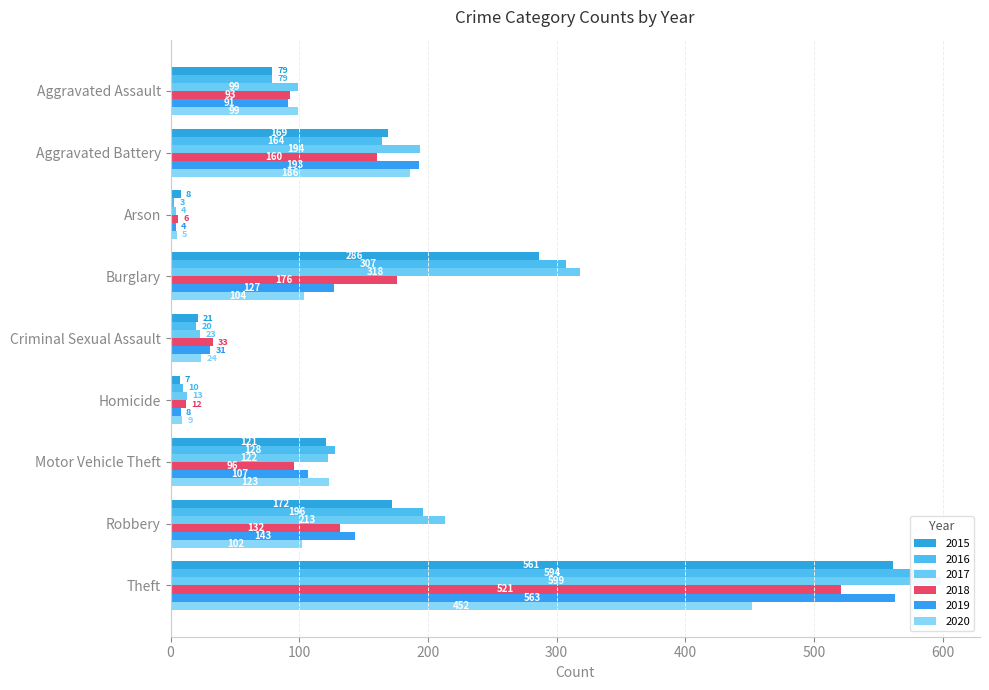

Reading right to left, transcribe all the data shown in this chart.

2015: 561	172	121	7	21	286	8	169	79
2016: 594	196	128	10	20	307	3	164	79
2017: 599	213	122	13	23	318	4	194	99
2018: 521	132	96	12	33	176	6	160	93
2019: 563	143	107	8	31	127	4	193	91
2020: 452	102	123	9	24	104	5	186	99